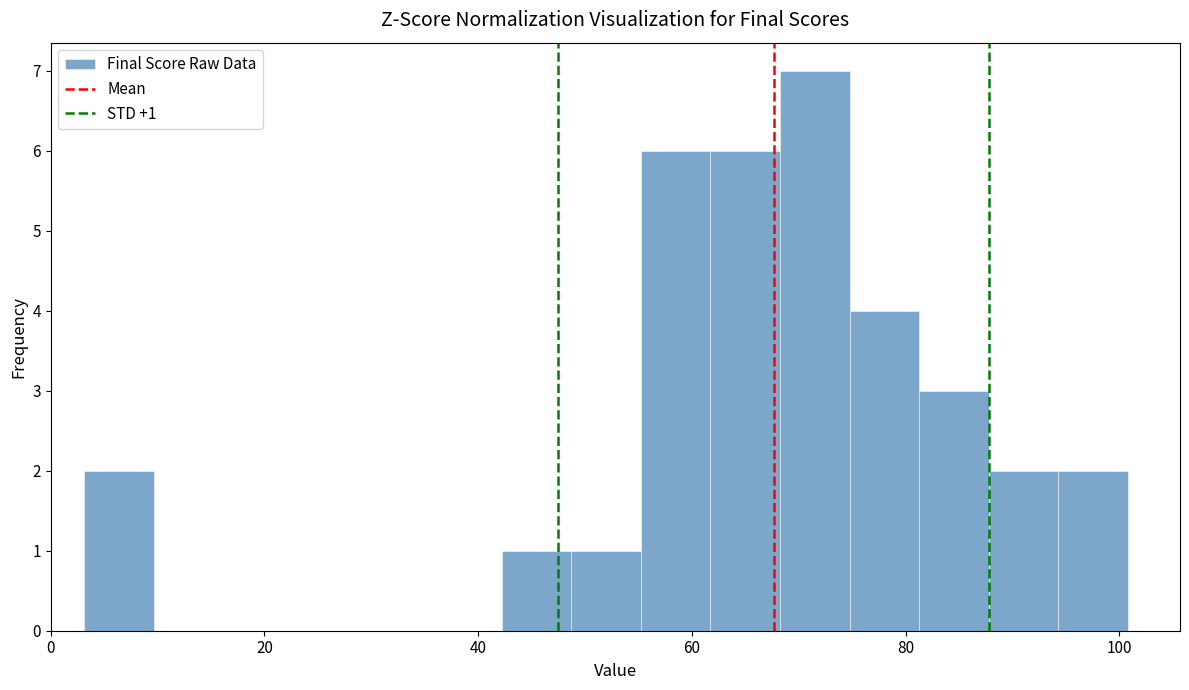

Read against the x-axis, roughly where is the centre of the tallest bar?

72